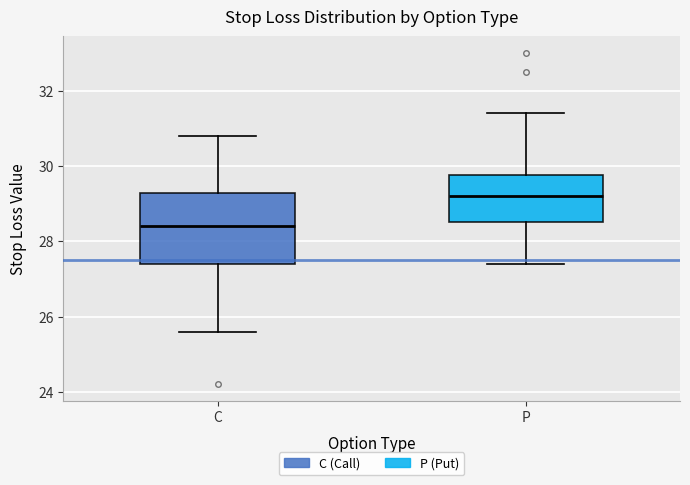

Reading left to right, read every box against the y-axis: the position of its median line, the range the box covers, and the ends of its whiskers. The values are not printed on the chart, so give them approximately, as read against the axis.

C: median 28.4, box 27.4 to 29.2, whiskers 25.6 to 30.8
P: median 29.2, box 28.6 to 29.8, whiskers 27.4 to 31.4